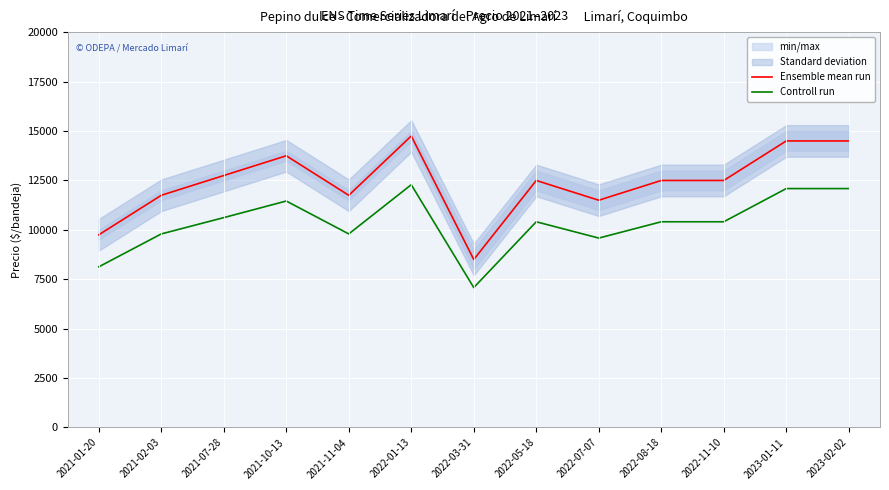

Reading left to right, what are all the values shown in this chart?

Ensemble mean run: 2021-01-20=9750	2021-02-03=11750	2021-07-28=12750	2021-10-13=13750	2021-11-04=11750	2022-01-13=14750	2022-03-31=8500	2022-05-18=12500	2022-07-07=11500	2022-08-18=12500	2022-11-10=12500	2023-01-11=14500	2023-02-02=14500
Controll run: 2021-01-20=8130	2021-02-03=9795	2021-07-28=10620	2021-10-13=11460	2021-11-04=9795	2022-01-13=12285	2022-03-31=7080	2022-05-18=10410	2022-07-07=9585	2022-08-18=10410	2022-11-10=10410	2023-01-11=12090	2023-02-02=12090